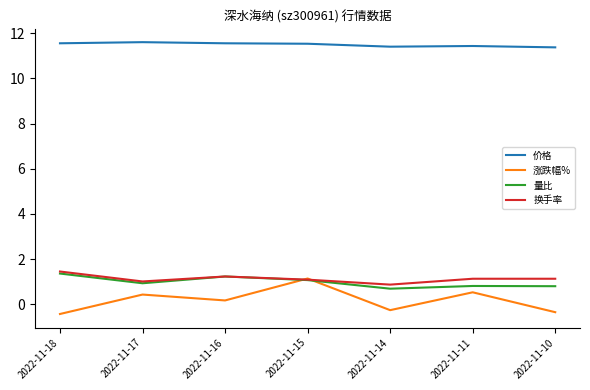

Between 2022-11-15 and 2022-11-10, which series saw the biggest shift?

涨跌幅%